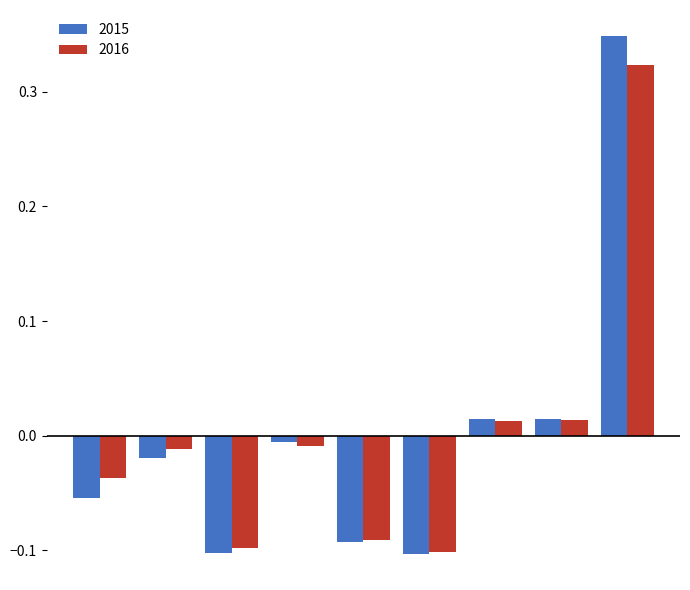

Which series has the largest range (max minus min)?

2015